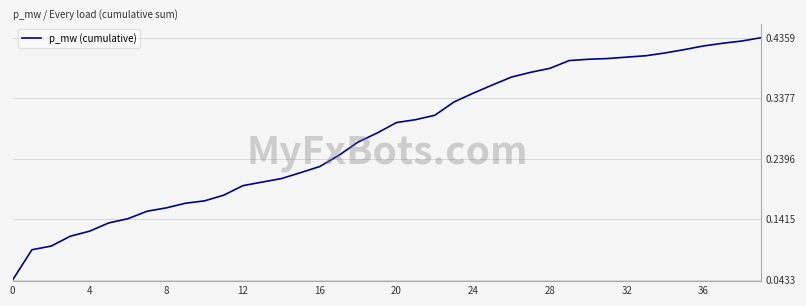

How many lines are shown in the chart?

1